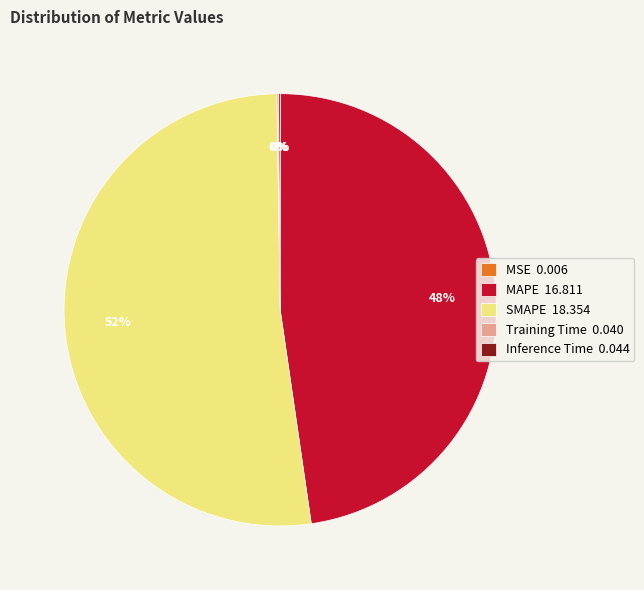

What percentage is the MAPE 16.811 slice, to the nearest percent?

48%